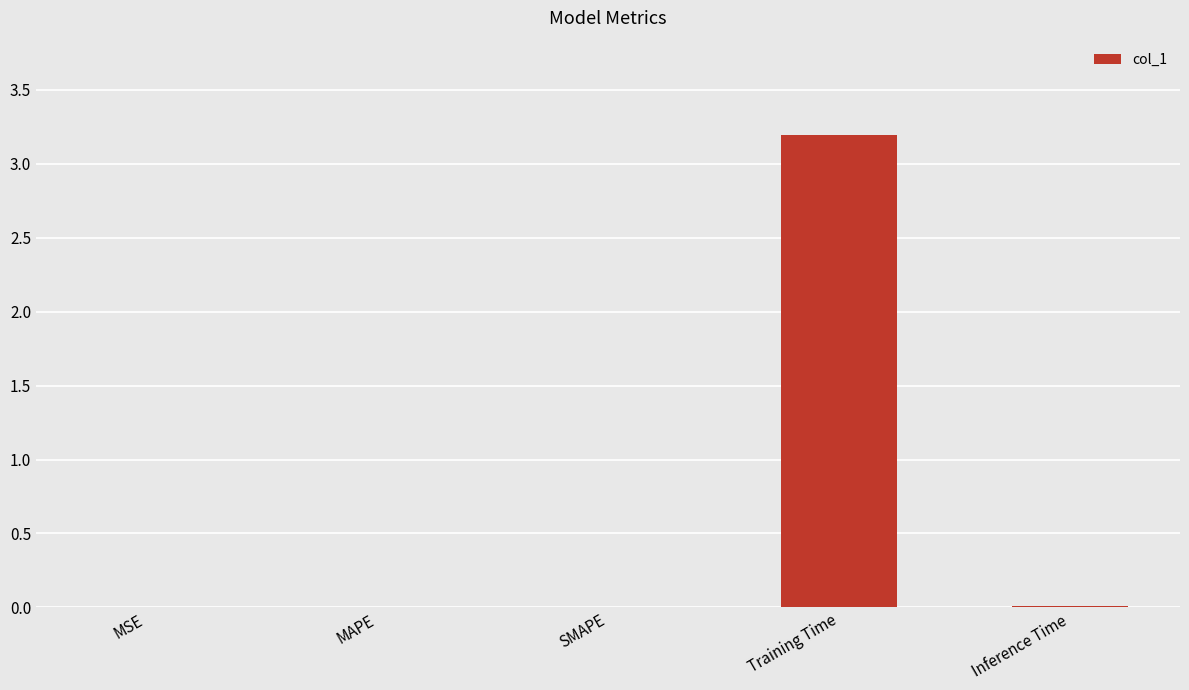

Read the value at Training Time.

3.2